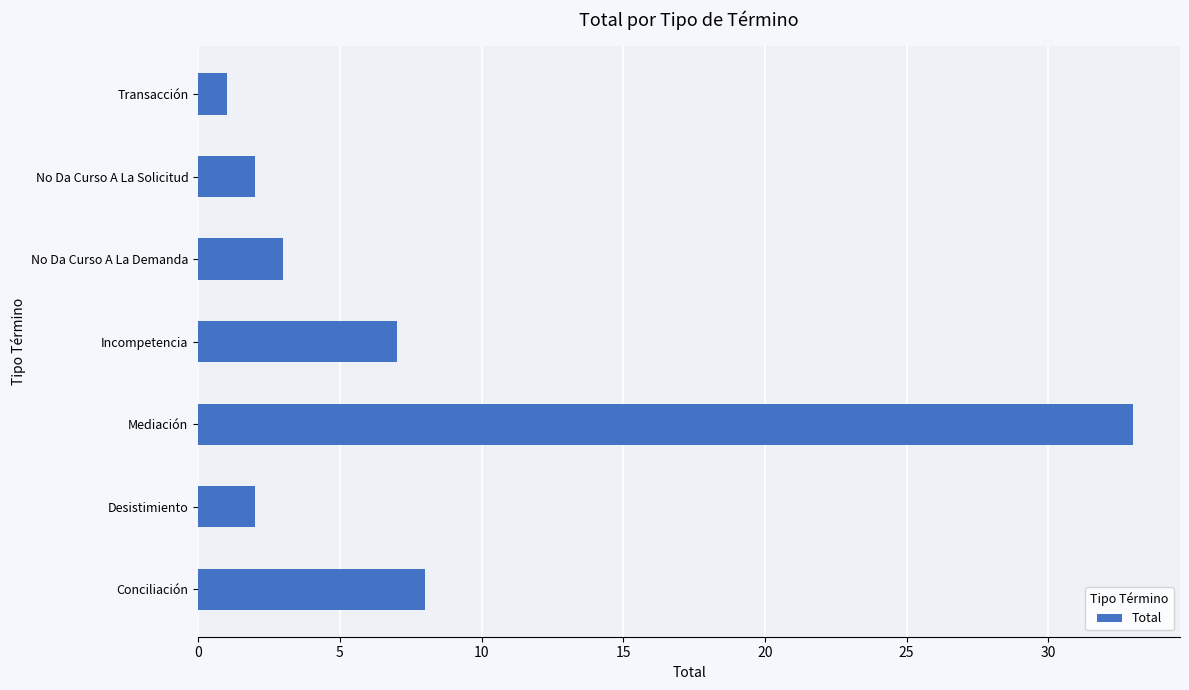

What is the difference between the maximum and second lowest values?

31